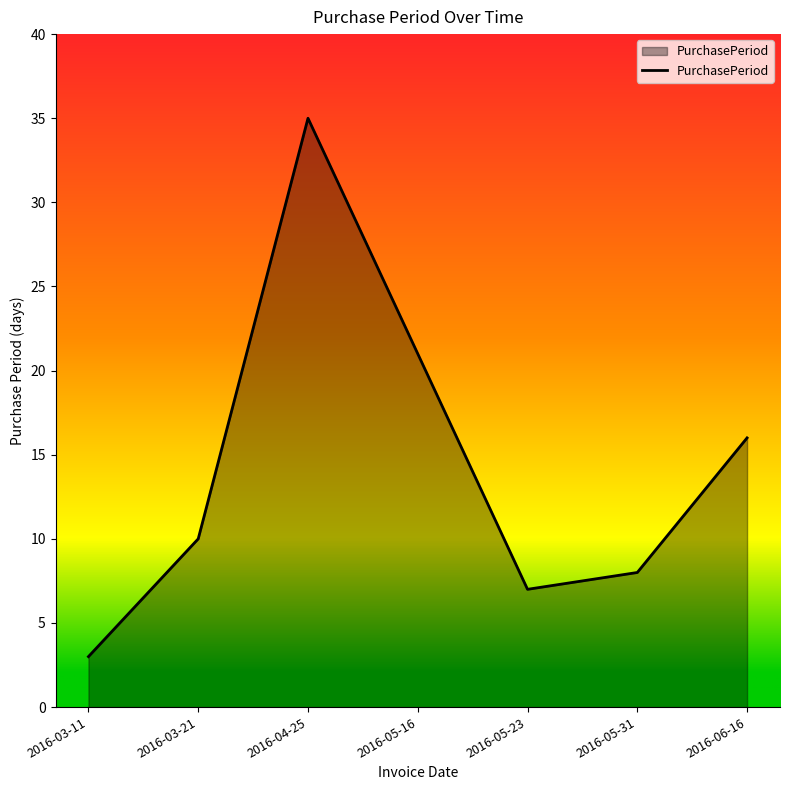

What is the approximate value at 2016-05-23, to the nearest 5?

5